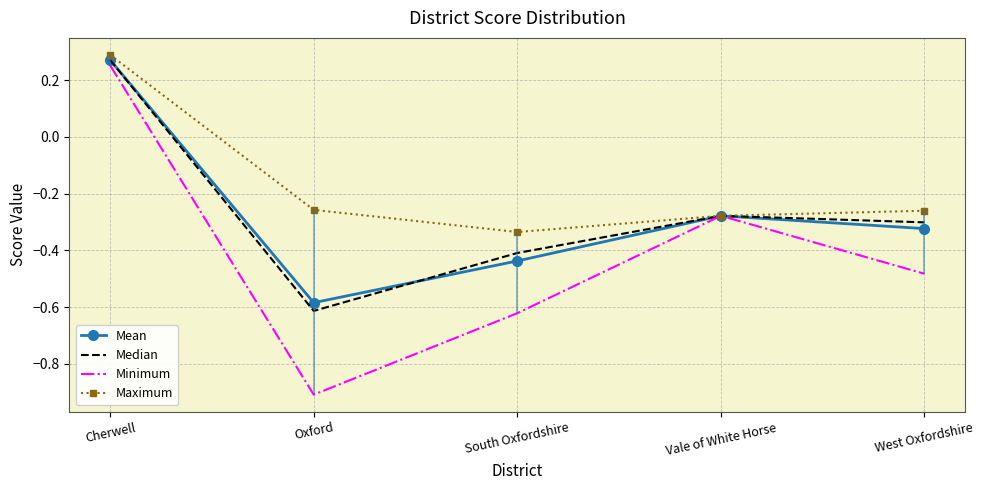

What is the average value of the Maximum series?

-0.2